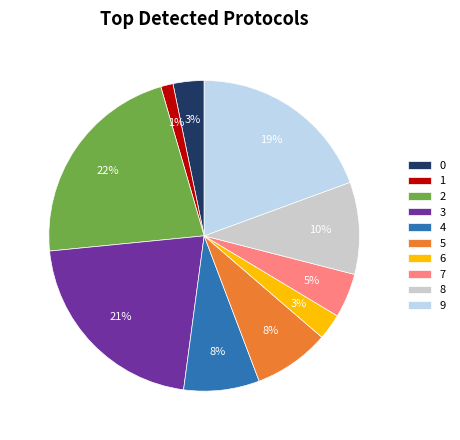

Which category has the biggest portion of the pie?

2